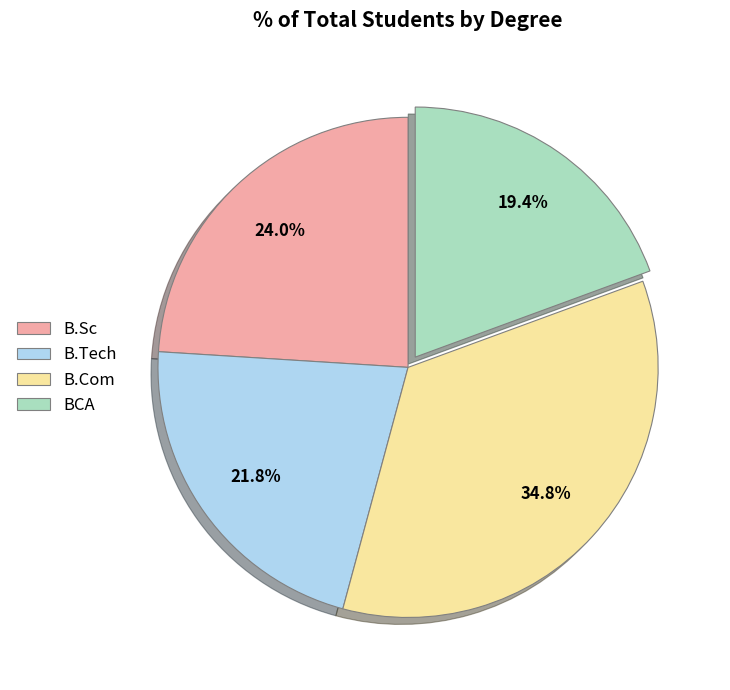

What is the largest slice in the pie chart?

B.Com